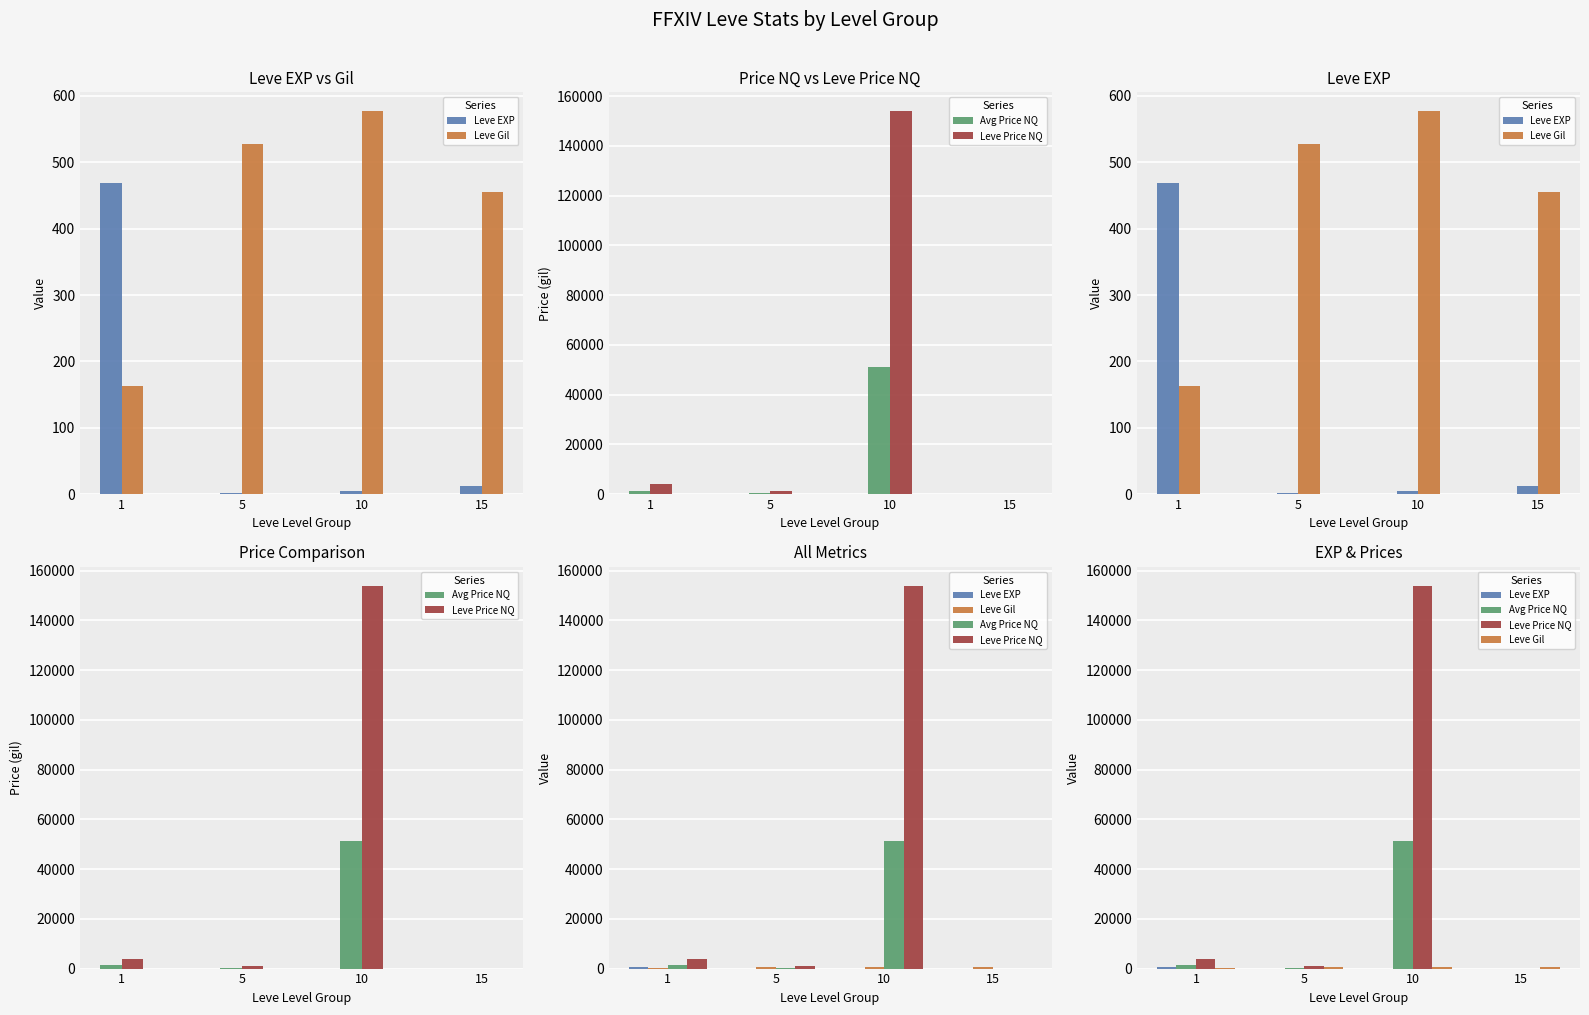

What are all the series names shown in the legend?

Leve EXP, Leve Gil, Avg Price NQ, Leve Price NQ